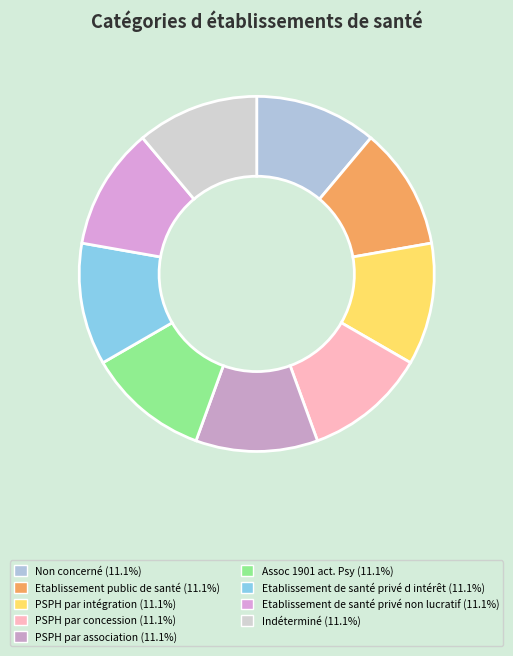

How many segments does this pie chart have?

9